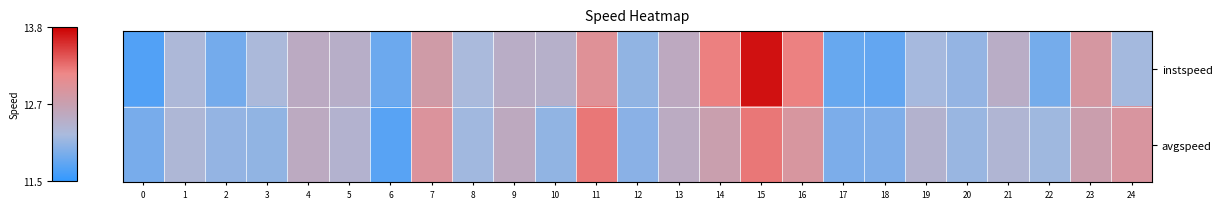

What is the total value across all series at 10?

24.4